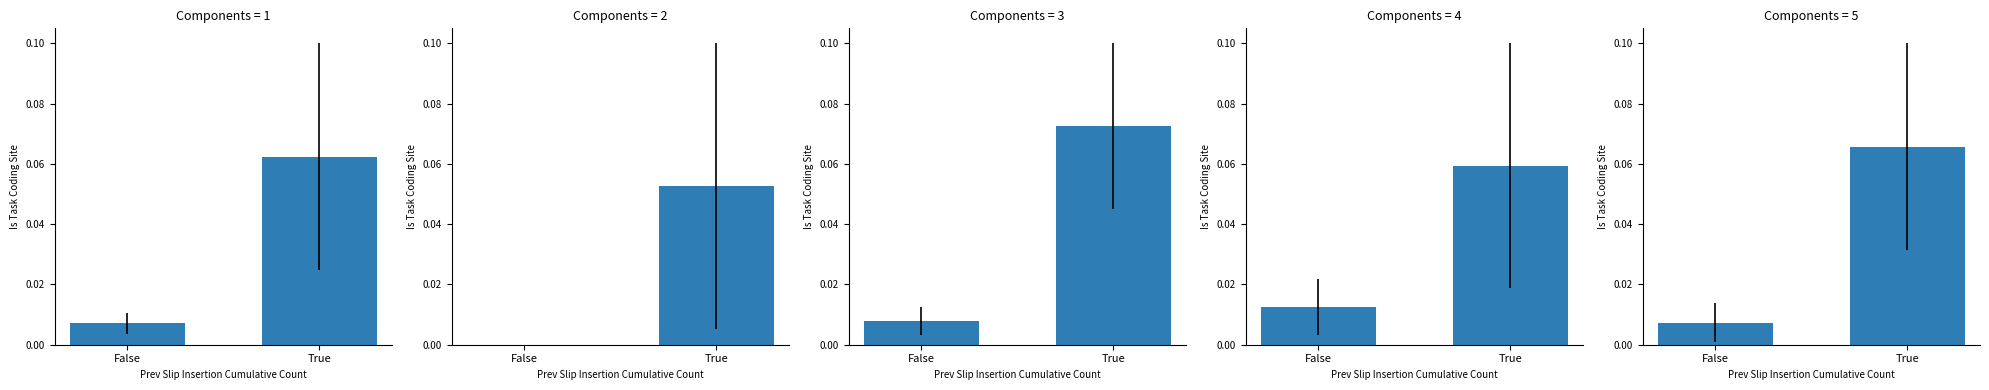

Rank the categories by TI value from lowest to highest.

False, True